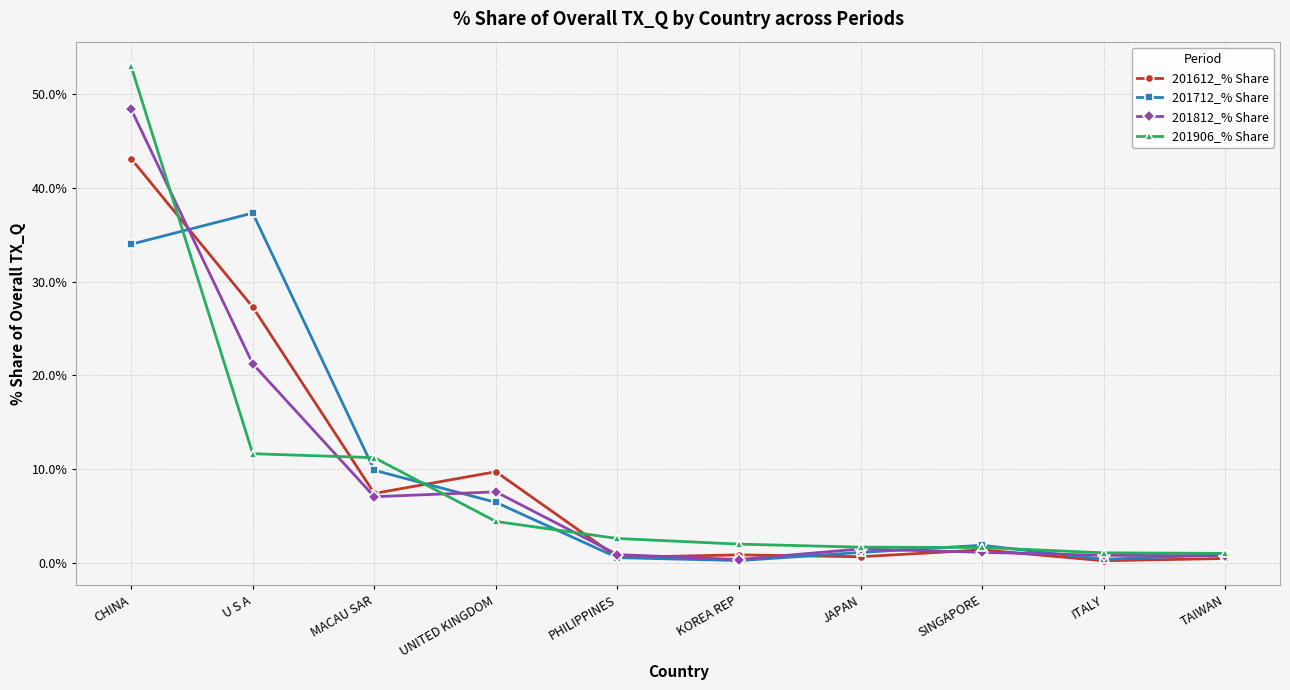

True or false: 201612_% Share and 201712_% Share intersect in this chart.

True